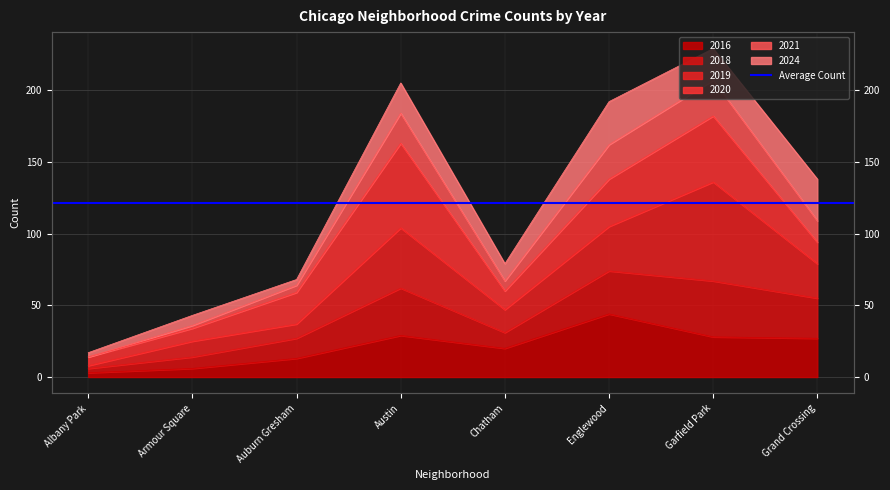

What position from the left is Albany Park?

1